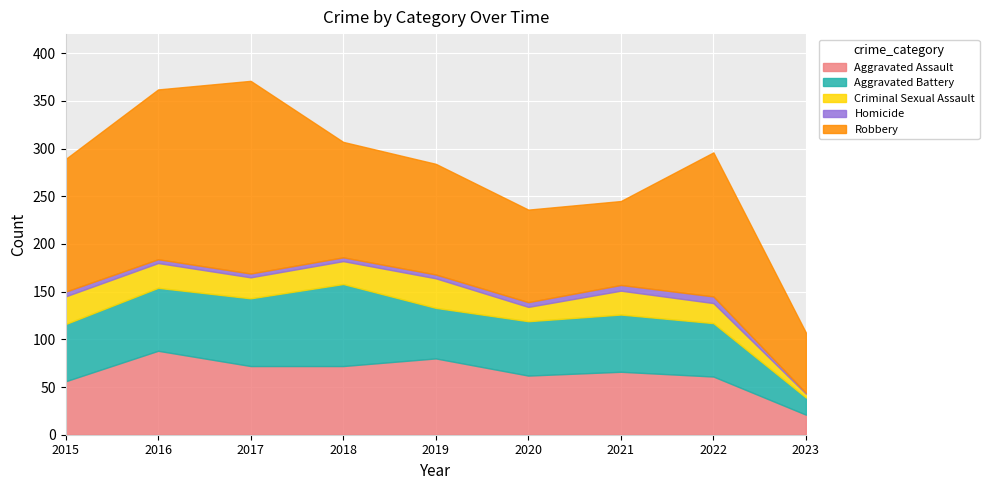

Reading left to right, extract all data points from this chart.

Aggravated Assault: 56	88	72	72	80	62	66	61	21
Aggravated Battery: 60	66	71	86	53	57	60	56	18
Criminal Sexual Assault: 29	26	22	24	31	15	25	21	4
Homicide: 5	4	4	4	4	5	6	7	1
Robbery: 139	178	202	121	116	97	88	151	63